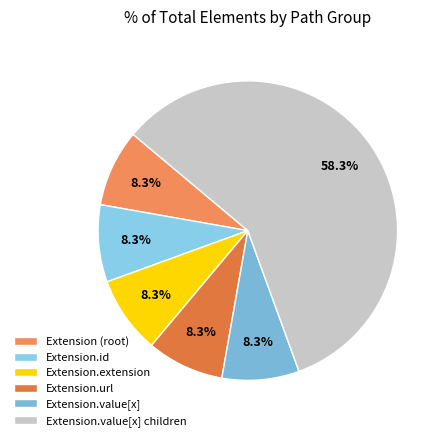

Which slice is the largest?

Extension.value[x] children